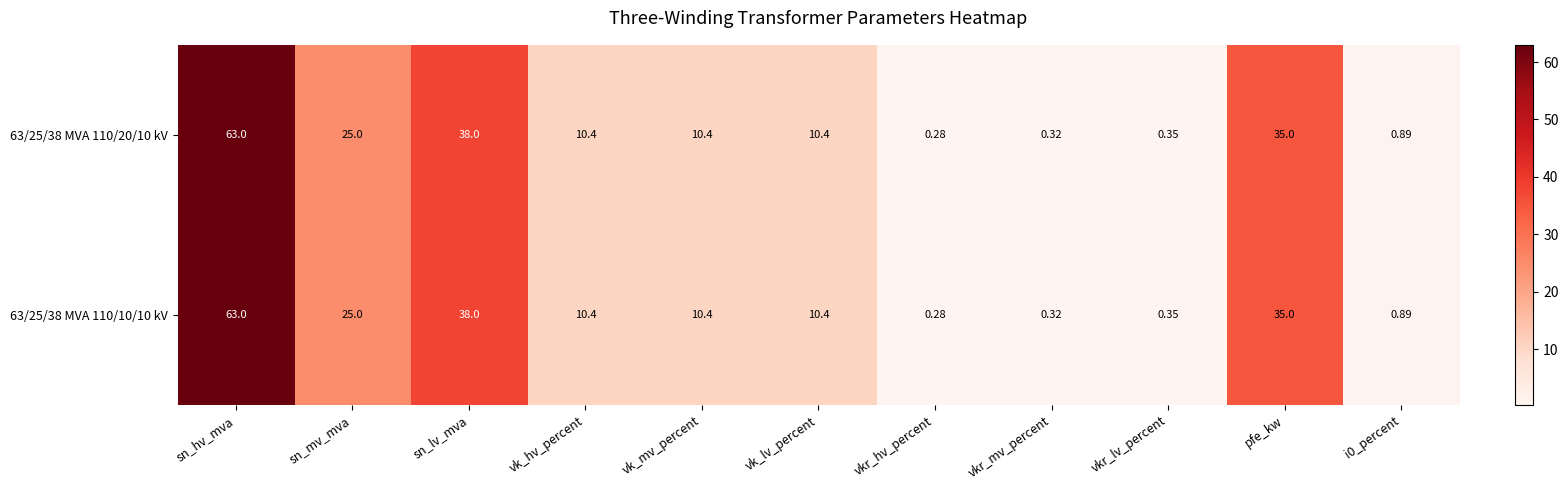

At which label does 63/25/38 MVA 110/10/10 kV reach its peak?

sn_hv_mva